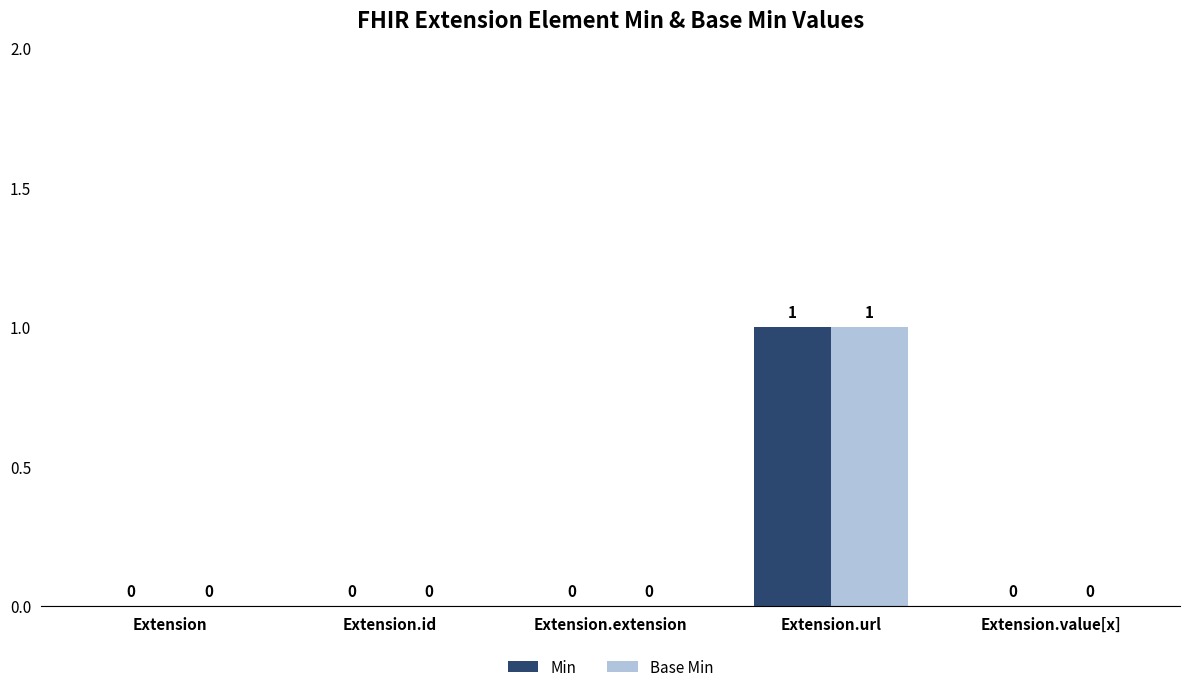

Is it true that Base Min equals 0 at Extension.value[x]?

True